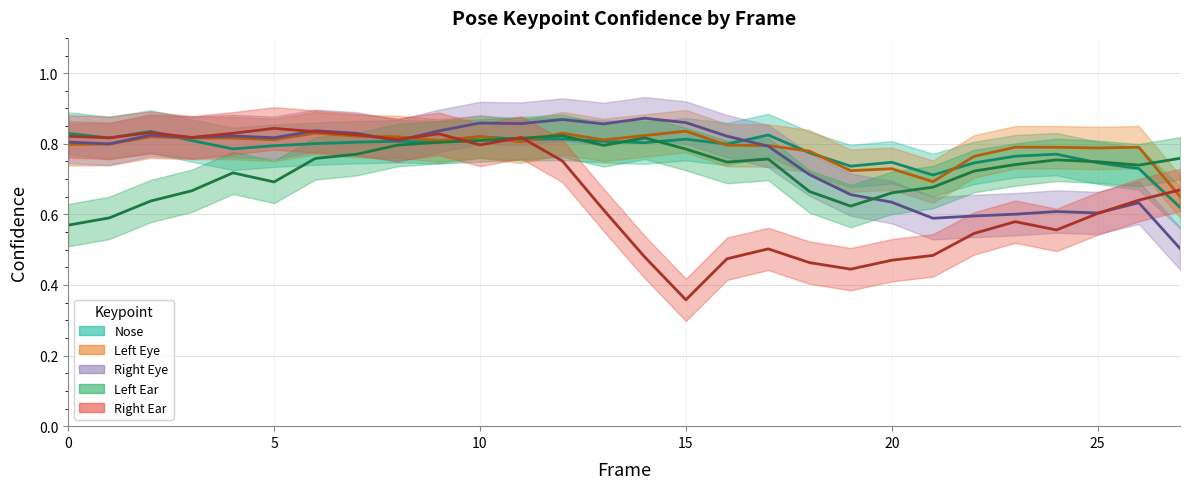

Does the chart have visible grid lines?

Yes